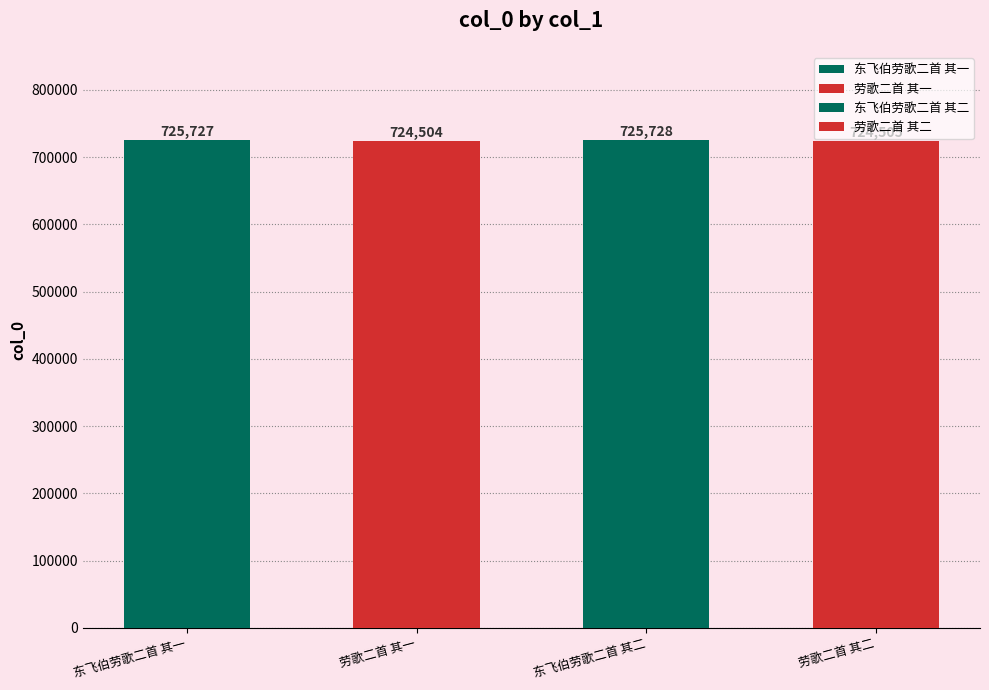

The chart shows a value of 1270845 at 劳歌二首 其一. True or false?

False